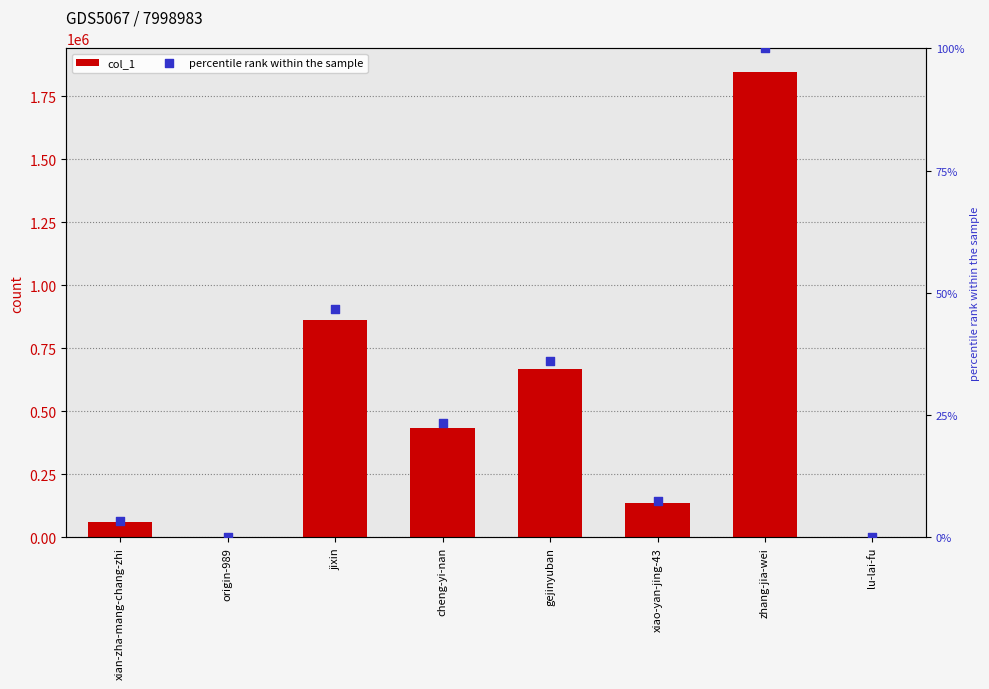

Which series reaches the minimum Y coordinate?

percentile rank within the sample